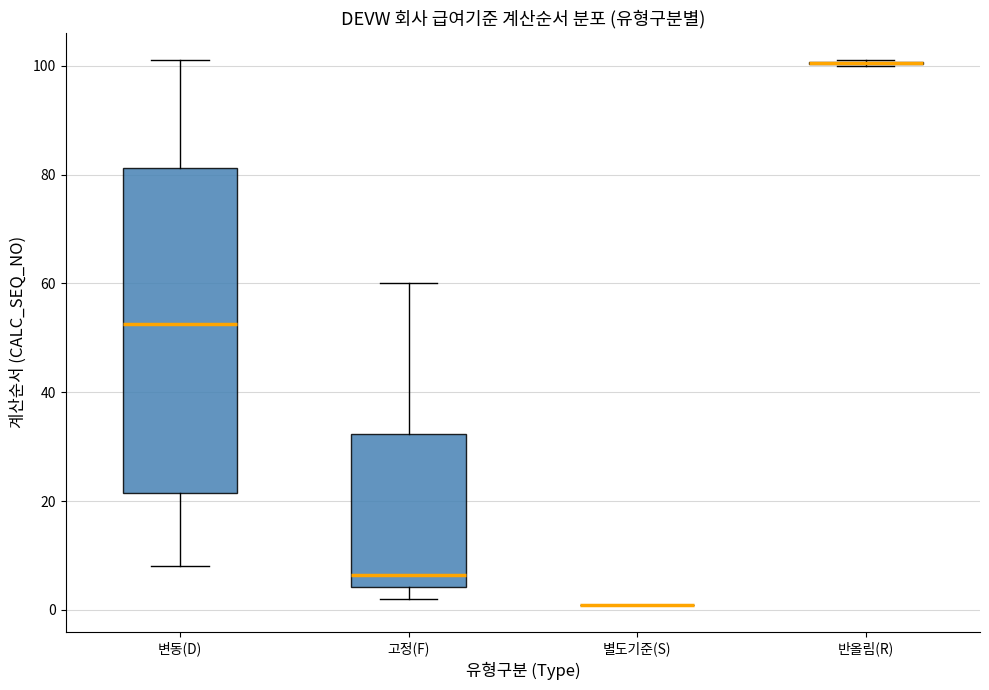

Reading left to right, read every box against the y-axis: the position of its median line, the range the box covers, and the ends of its whiskers. The values are not printed on the chart, so give them approximately, as read against the axis.

변동(D): median 52, box 22 to 82, whiskers 8 to 102
고정(F): median 6, box 4 to 32, whiskers 2 to 60
별도기준(S): box collapsed to a line at 2, whiskers 2 to 2
반올림(R): box collapsed to a line at 100, whiskers 100 to 102